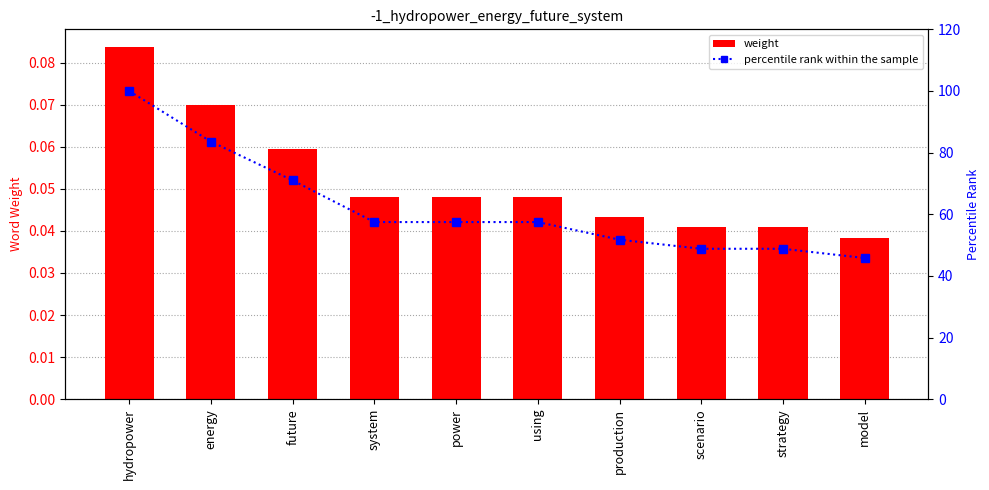

What are all the series names shown in the legend?

weight, percentile rank within the sample